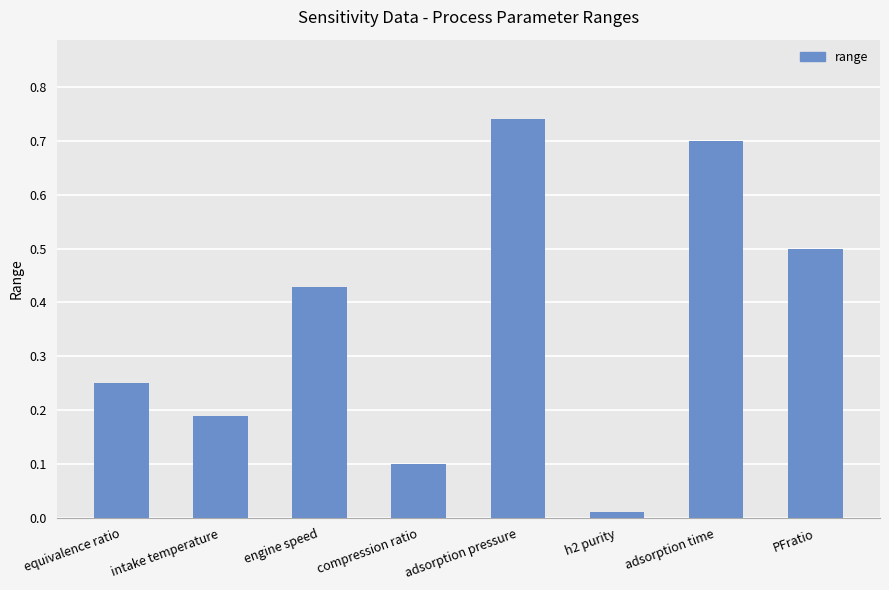

Which has a higher value, equivalence ratio or engine speed?

engine speed